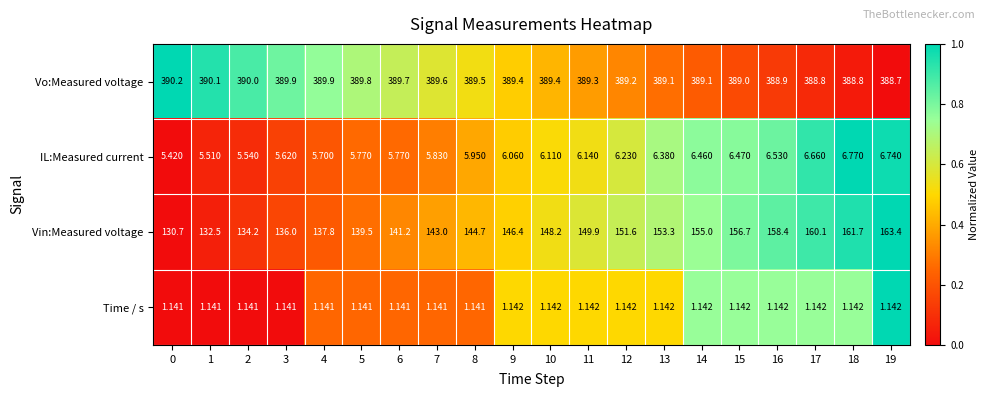

Which series has the largest total across all categories?

Vo:Measured voltage